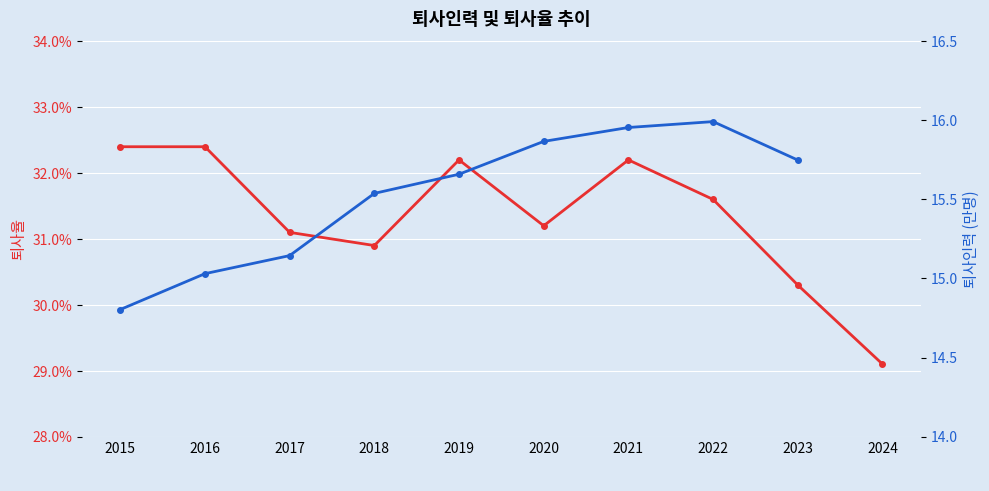

True or false: 퇴사율 and 퇴사인력(만명) cross at least once.

False